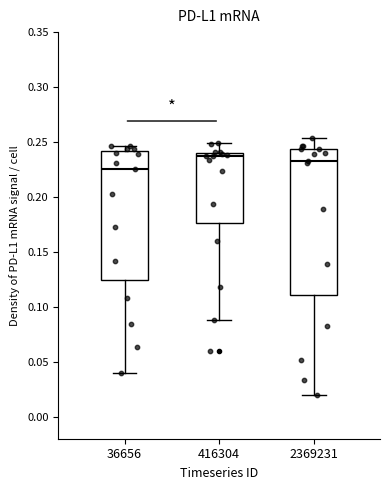

Reading left to right, transcribe this box plot: for each box, give where its median line is, the range the box spans, and where its two whiskers end, as read against the y-axis. The values are not printed on the chart, so give them approximately, as read against the axis.

36656: median 0.225, box 0.125 to 0.240, whiskers 0.040 to 0.245
416304: median 0.235, box 0.175 to 0.240, whiskers 0.090 to 0.250
2369231: median 0.230, box 0.110 to 0.245, whiskers 0.020 to 0.255